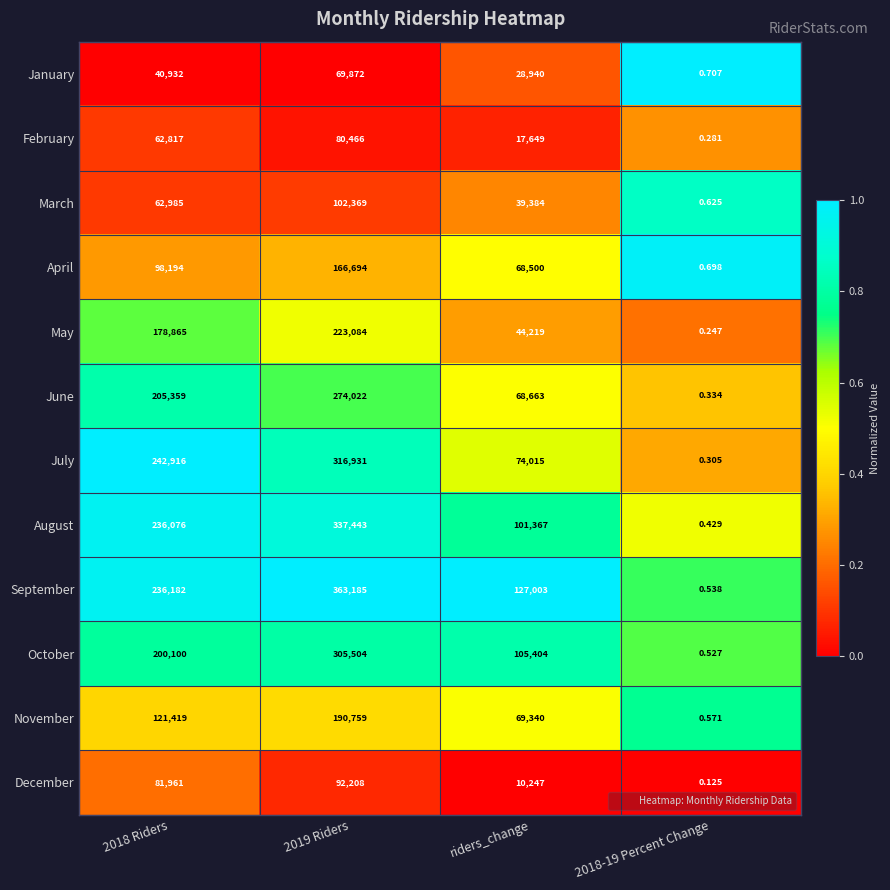

Count the number of data series in this chart.

12